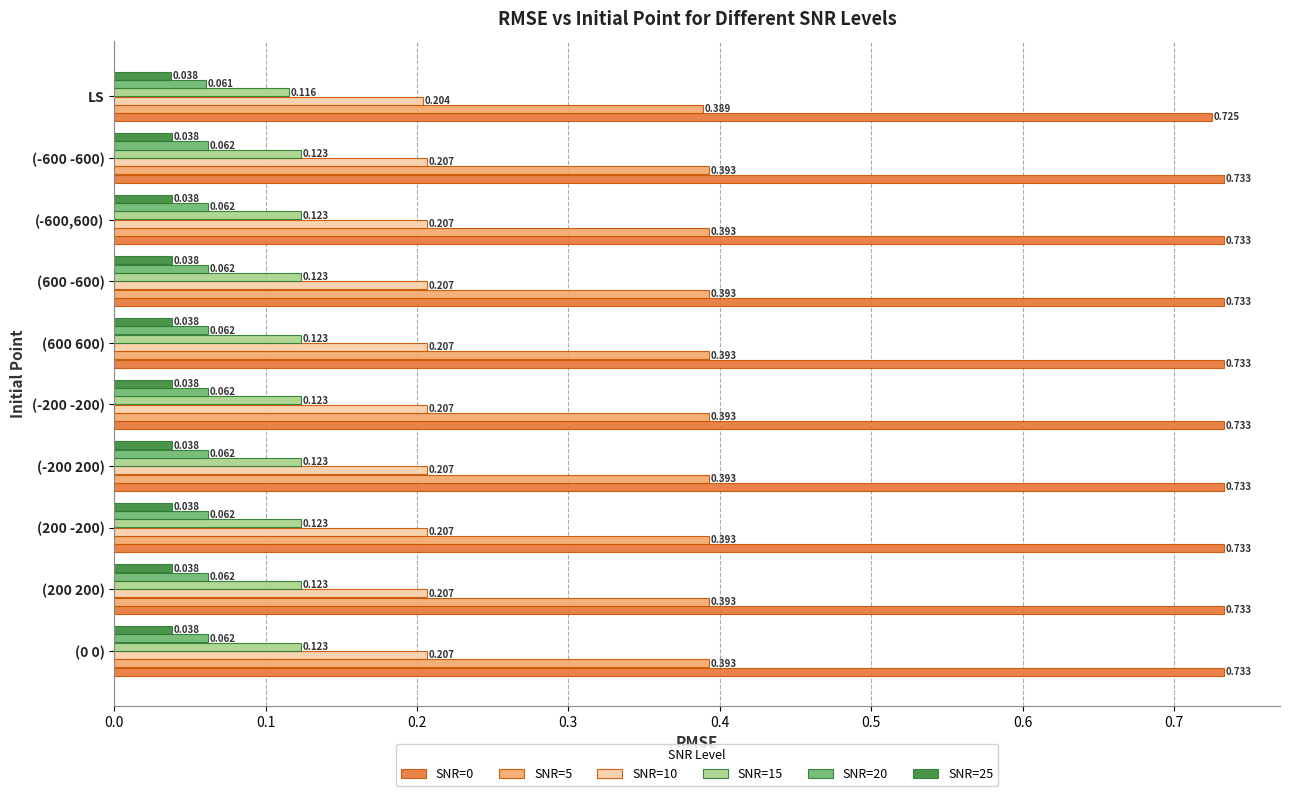

At which label is SNR=15 closest to 0?

LS